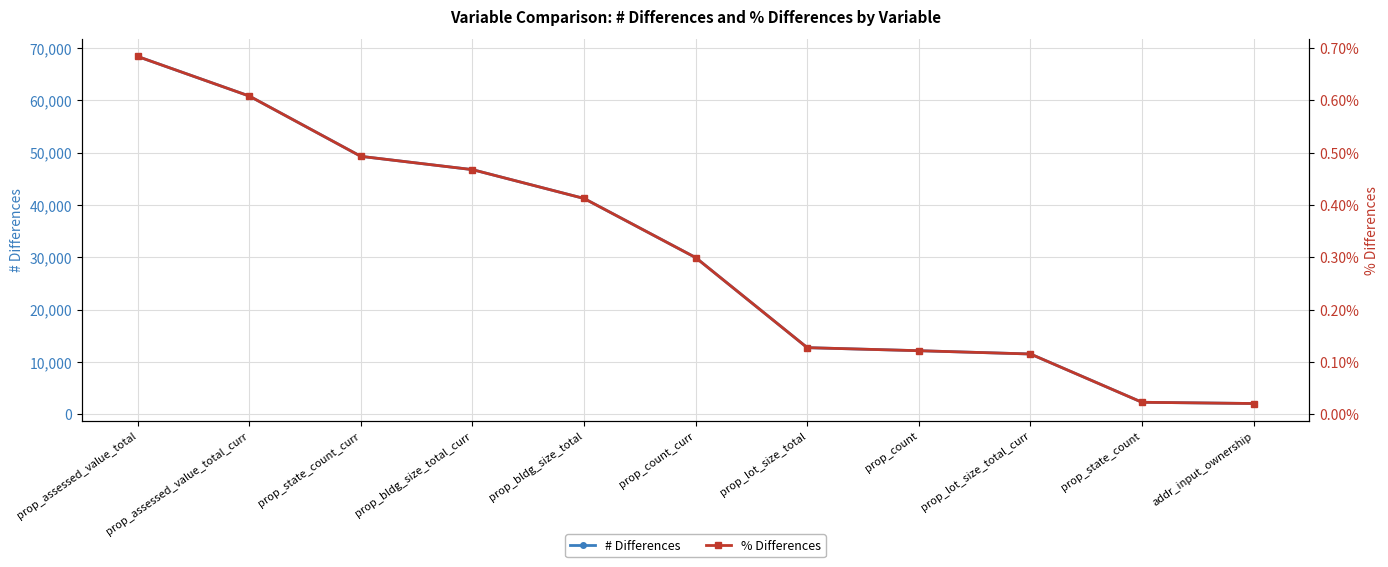

Which series has the largest total across all categories?

# Differences